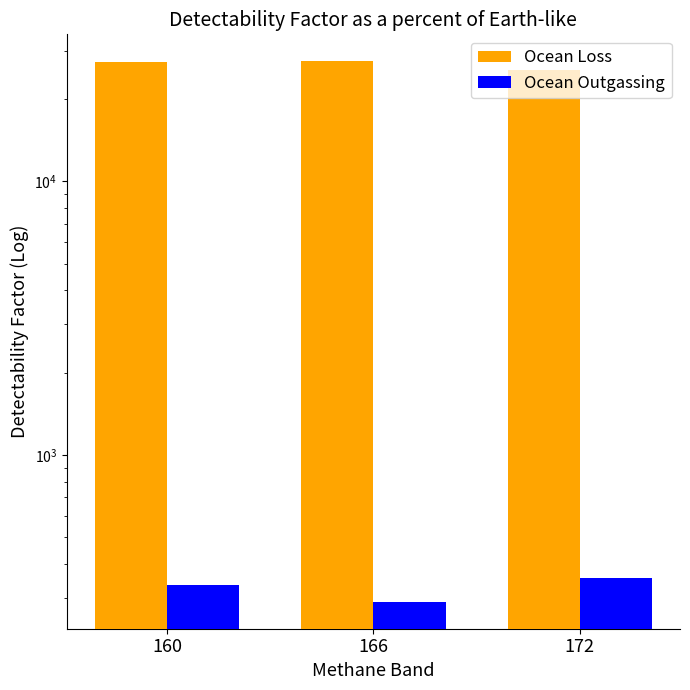

Reading left to right, extract all data points from this chart.

Ocean Loss: 160=27404	166=27468	172=25643
Ocean Outgassing: 160=334	166=291	172=356